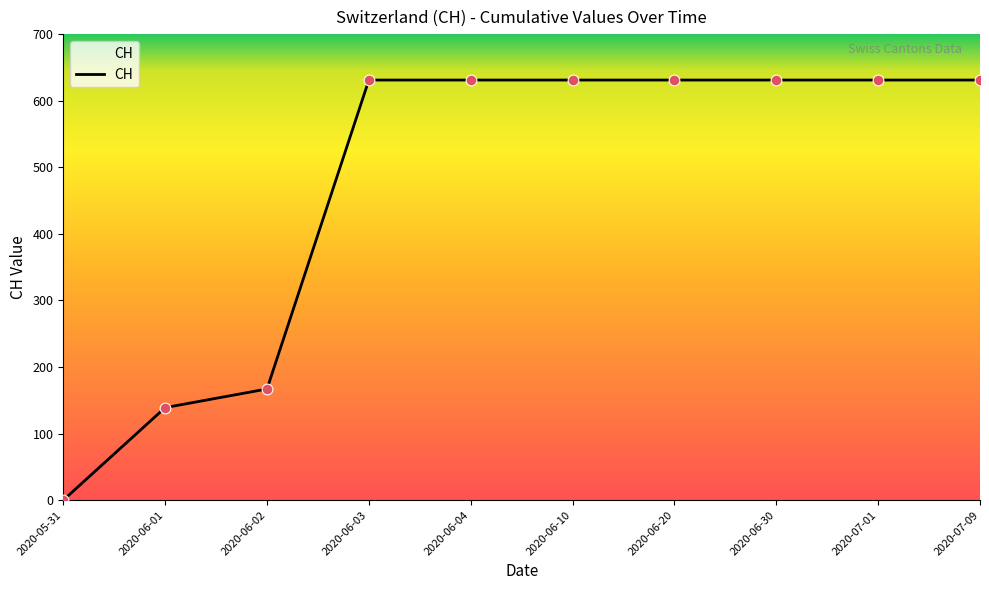

What is the change in value from 2020-06-02 to 2020-06-10?

+464